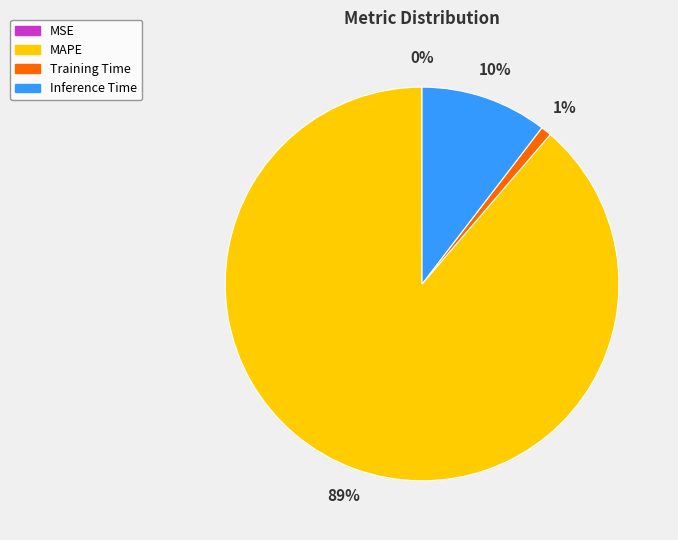

Between Training Time and MAPE, which is larger?

MAPE